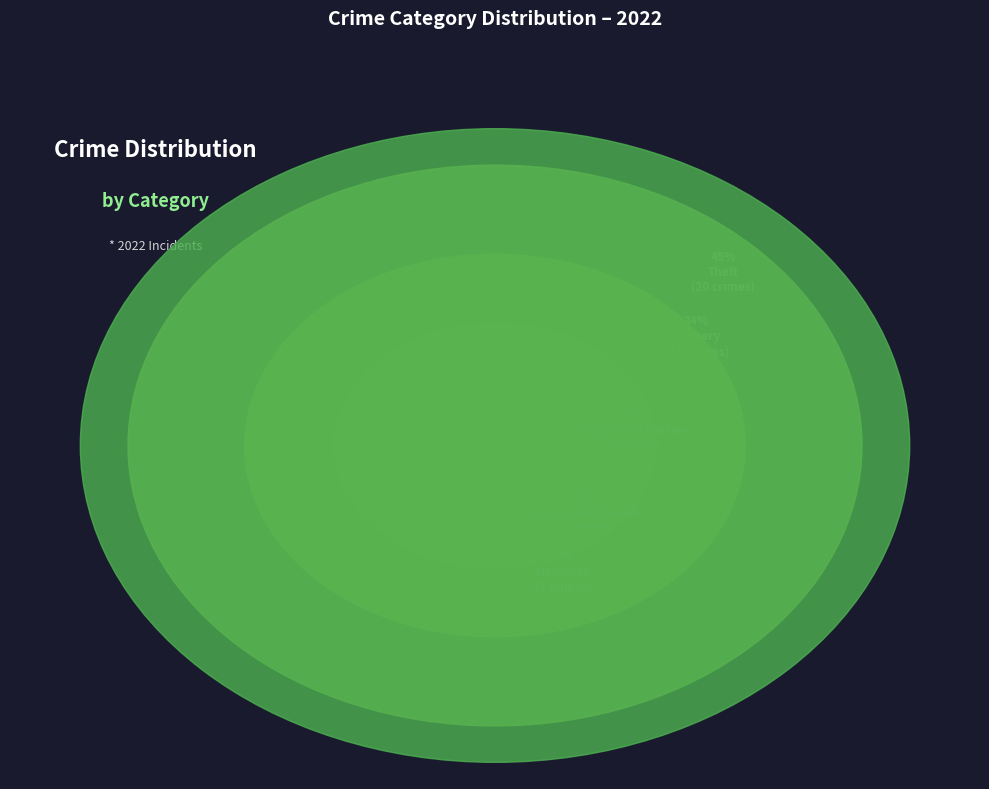

True or false: Robbery accounts for 48% of the total.

False